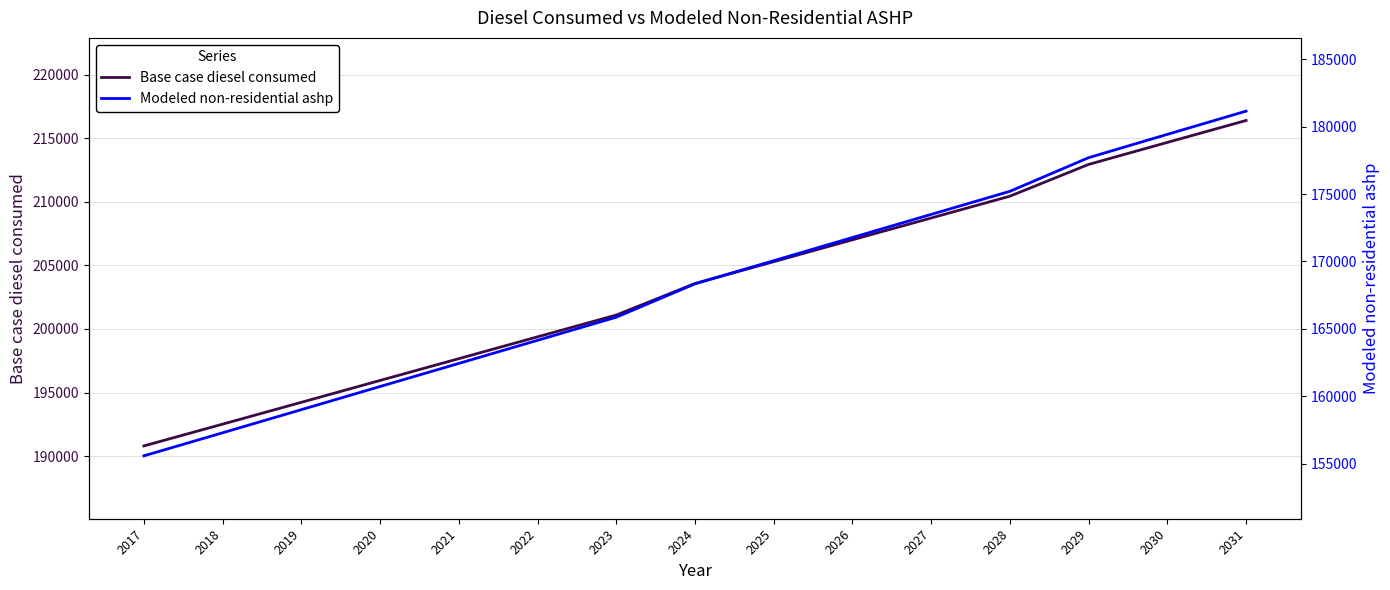

Where does the Modeled non-residential ashp series first go above 168337?

2024